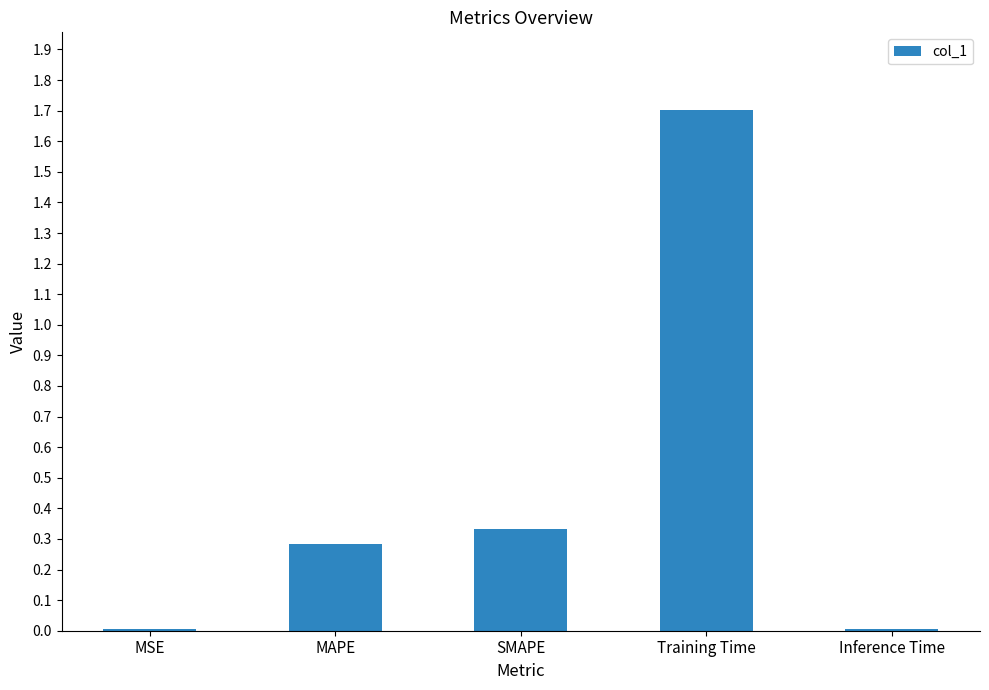

Which label corresponds to the largest value in the chart?

Training Time